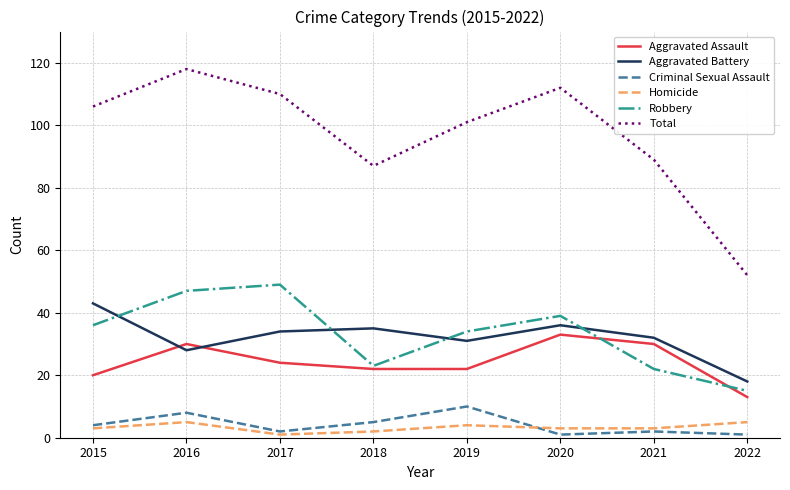

The value of Robbery at 2019 is 53. True or false?

False